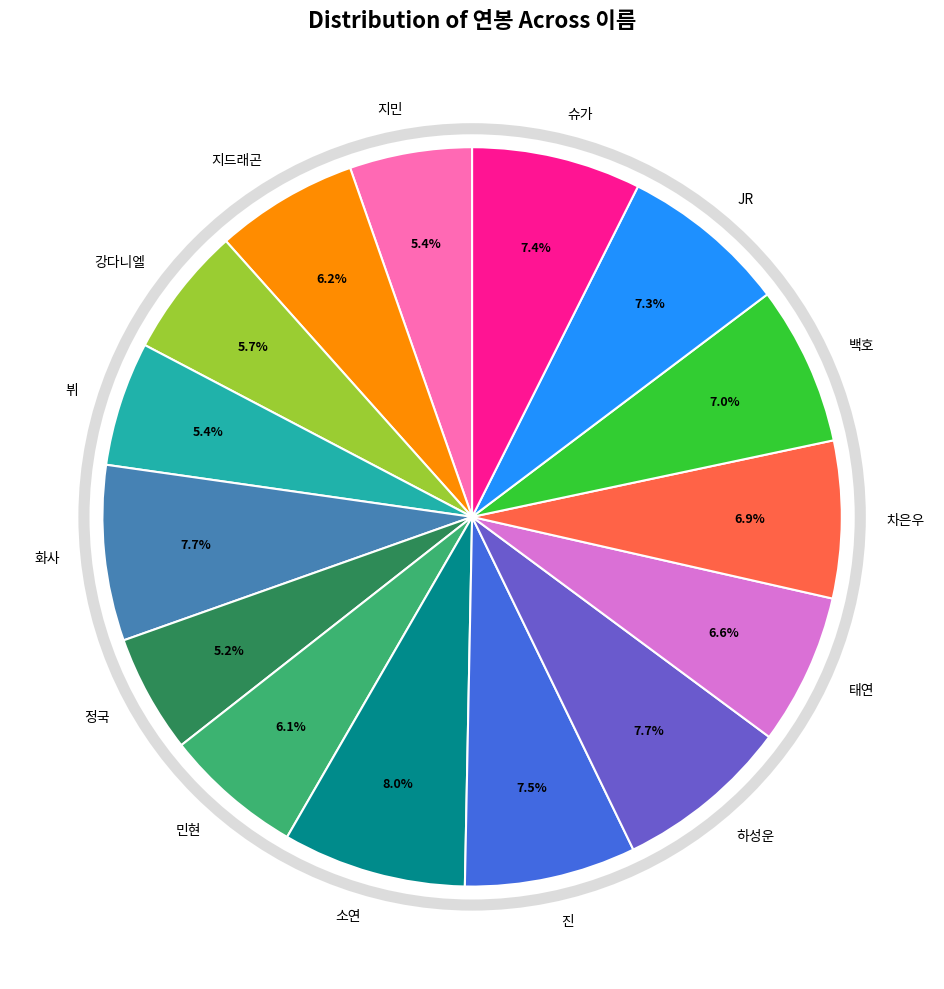

What is the ratio of the value at 지민 to the value at 슈가?

0.7